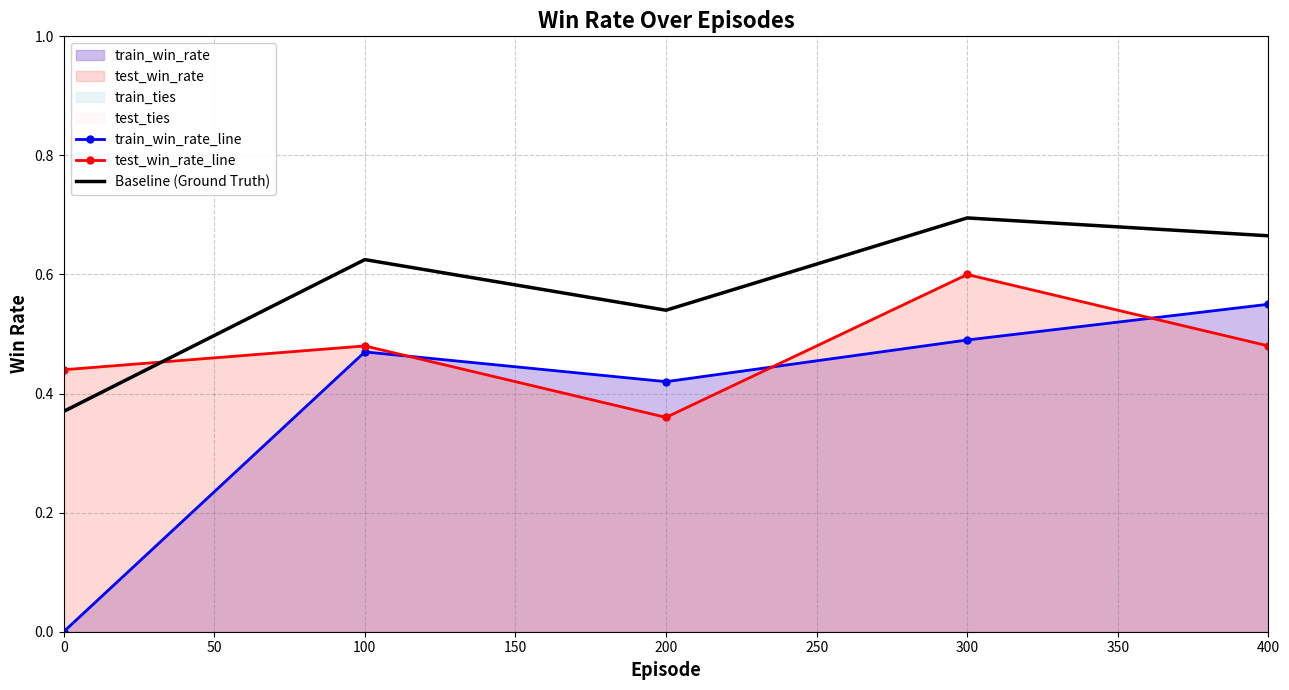

List the series in order of their peak value, highest first.

Baseline (Ground Truth), test_win_rate_line, train_win_rate_line